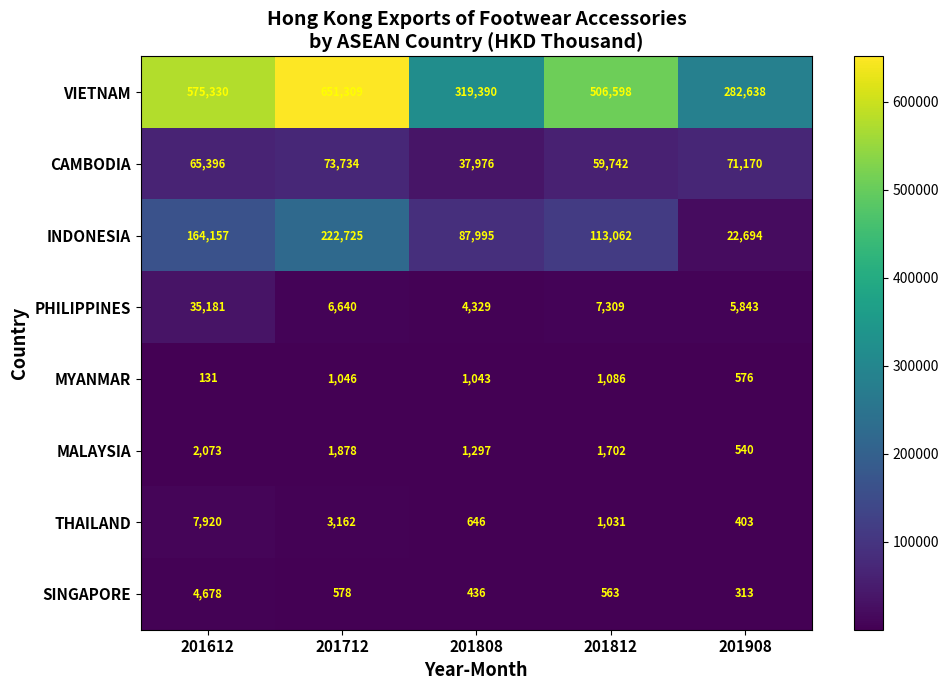

The INDONESIA series shows 55104 at 201808. True or false?

False